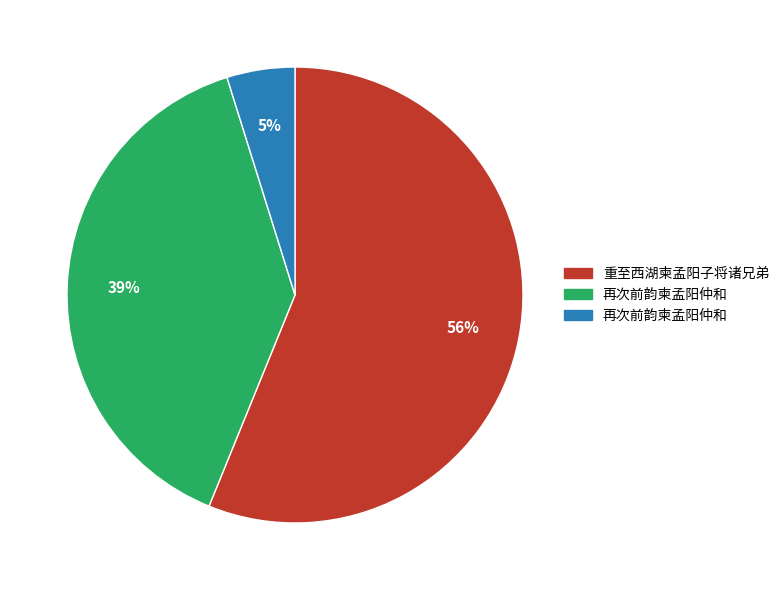

Is there a majority slice in this chart?

Yes